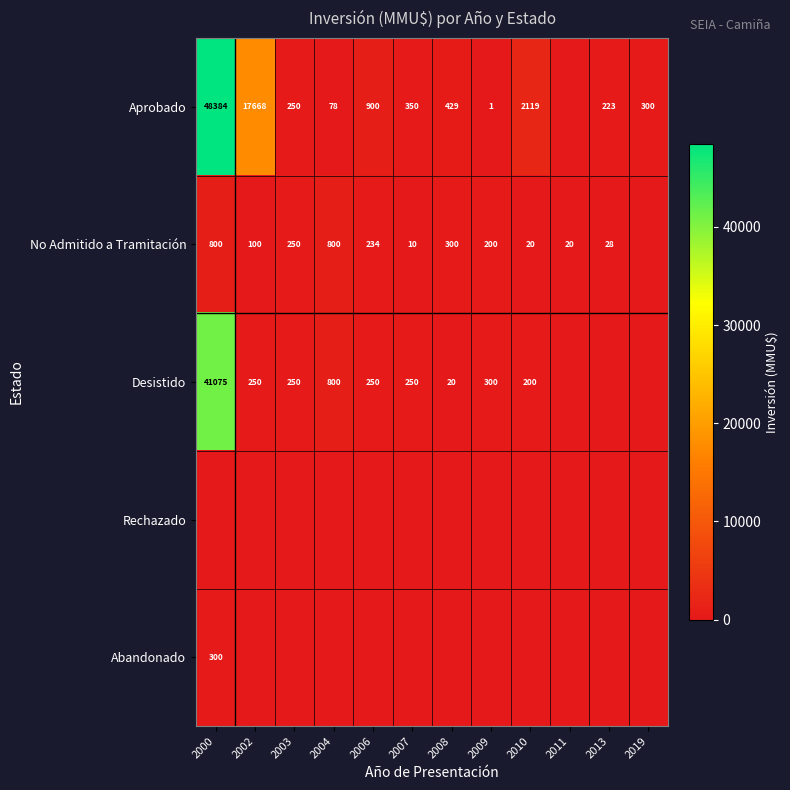

Between 2003 and 2011, which is larger?

2003